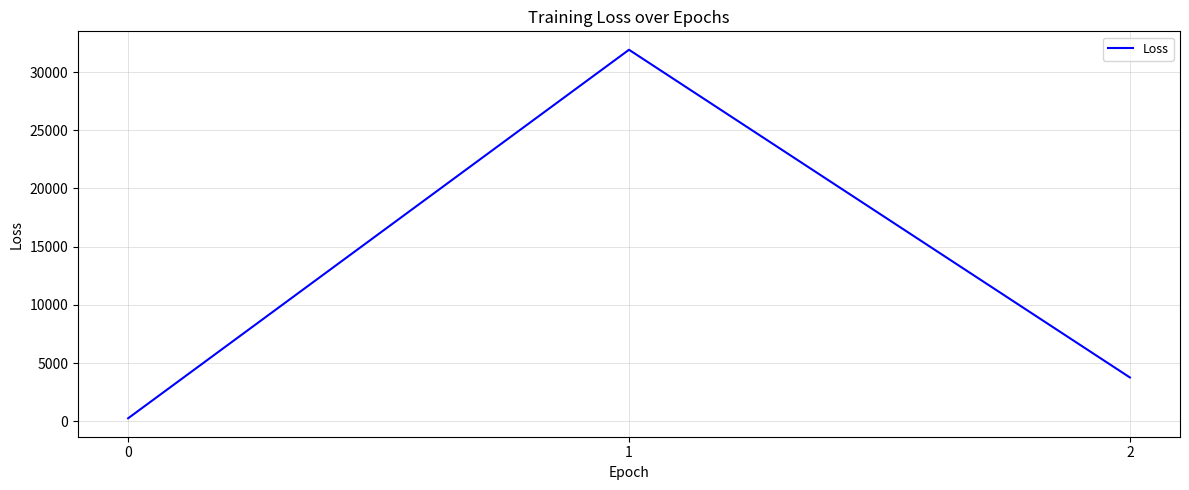

List the labels in order of value, smallest first.

0, 2, 1